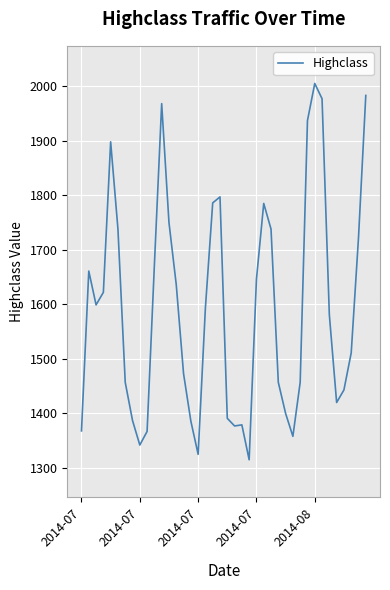

What is the smallest value displayed?

1315